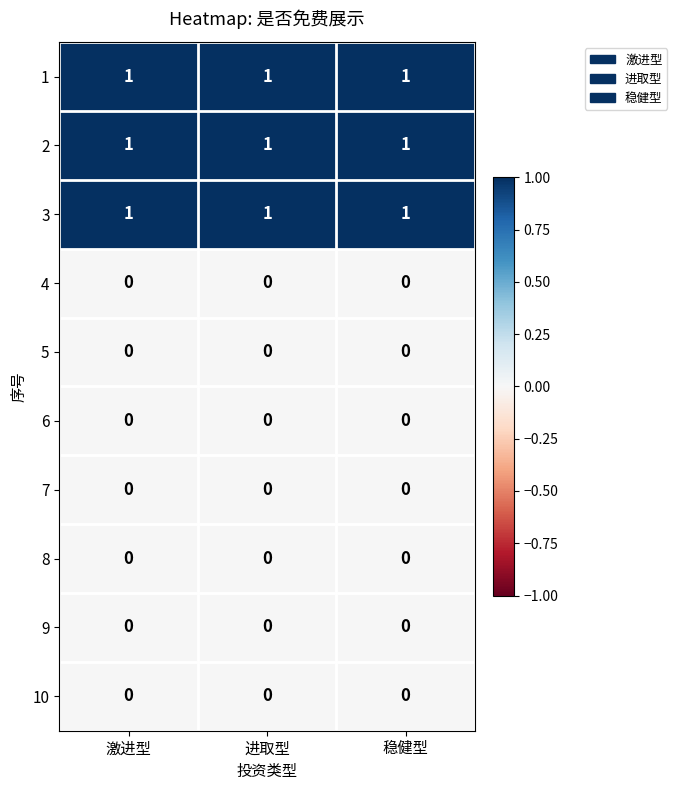

True or false: 4 has a value of 0 at 稳健型.

True